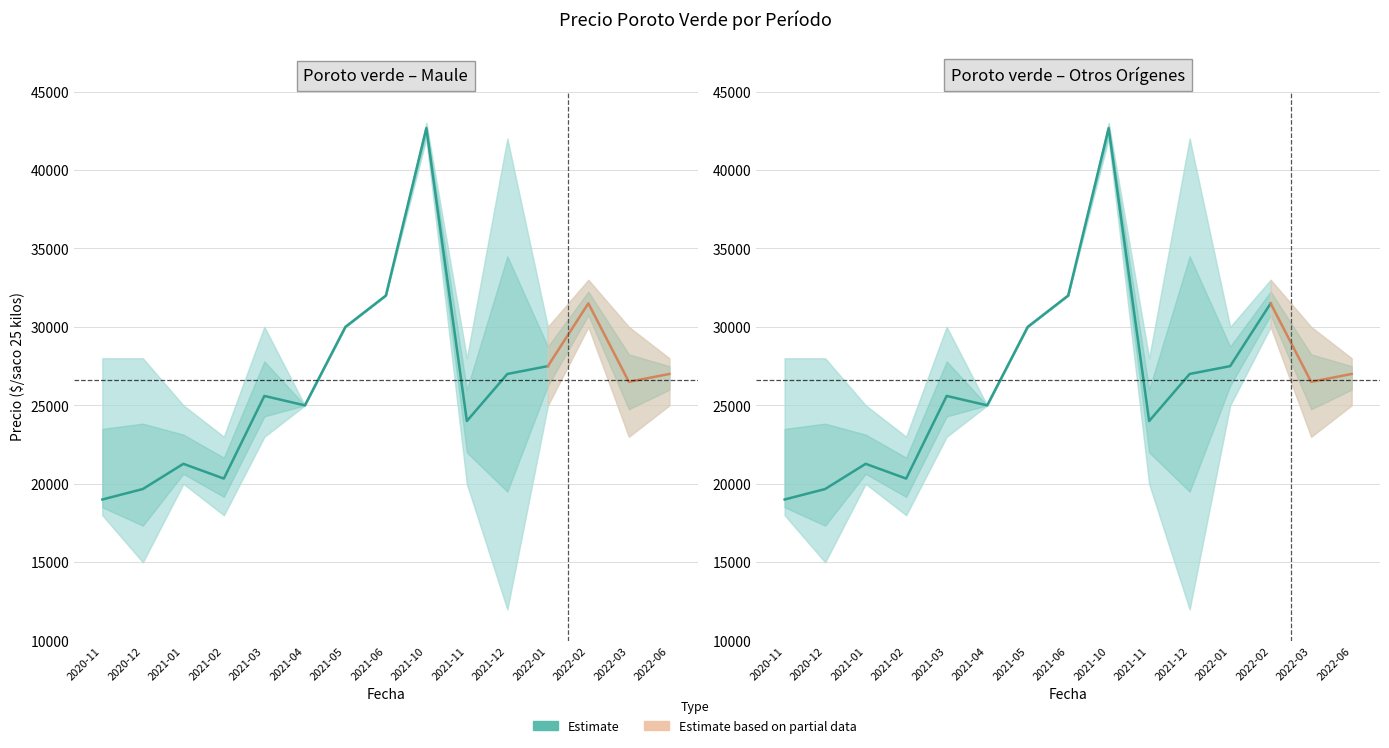

What is the average value of the Precio promedio ponderado series?

26603